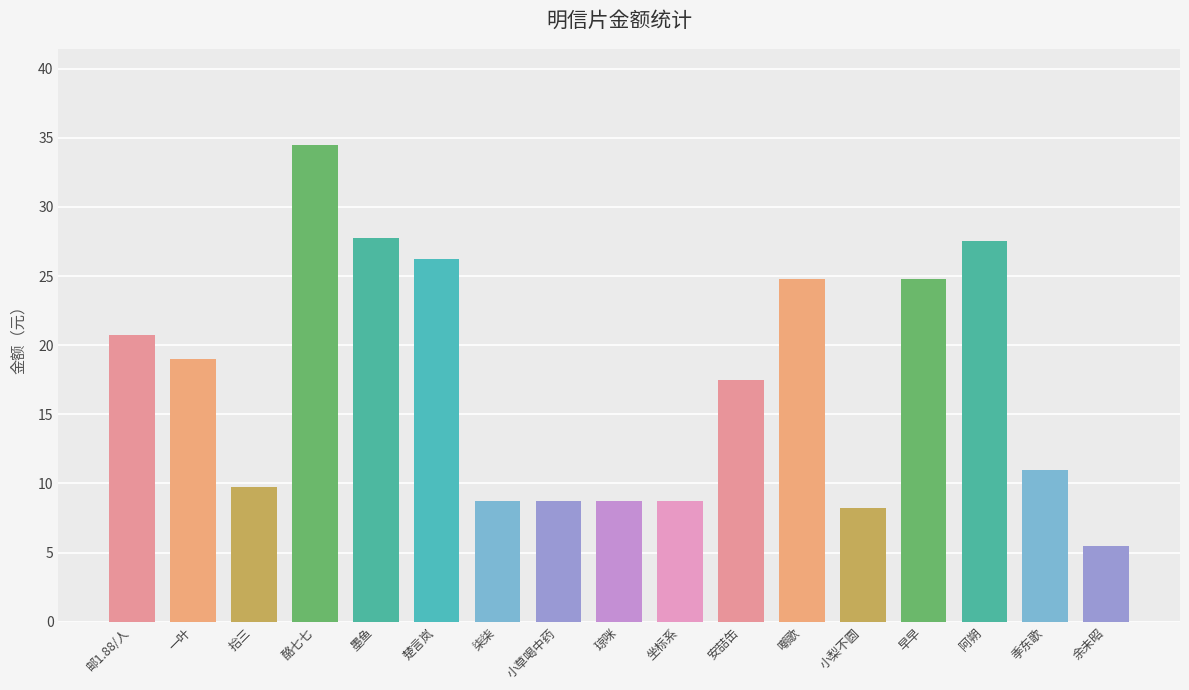

List the labels in order of value, largest first.

酪七七, 墨鱼, 阿朔, 楚言岚, 嘲歌, 早早, 邮1.88/人, 一叶, 安喆缶, 季东歌, 拾三, 柒柒, 小草喝中药, 琼咪, 坐标系, 小梨不圆, 余未昭